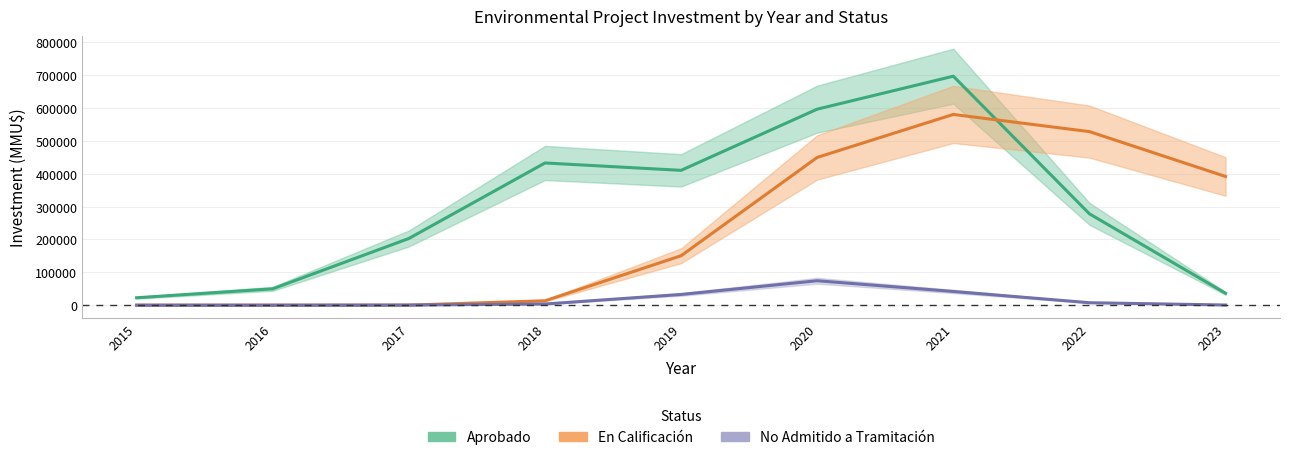

At which category does No Admitido reach its first local peak?

2020